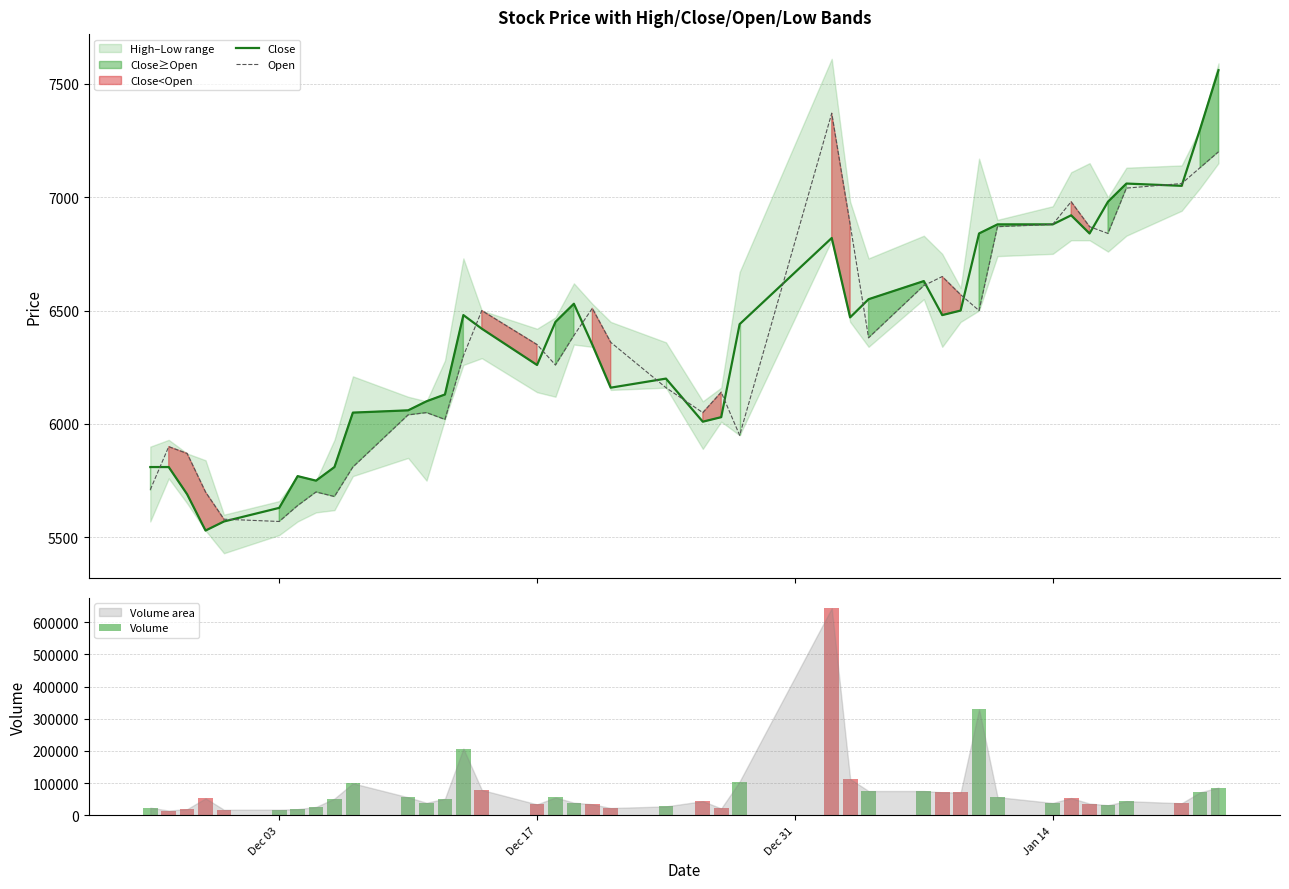

Does the chart contain stacked bars?

No